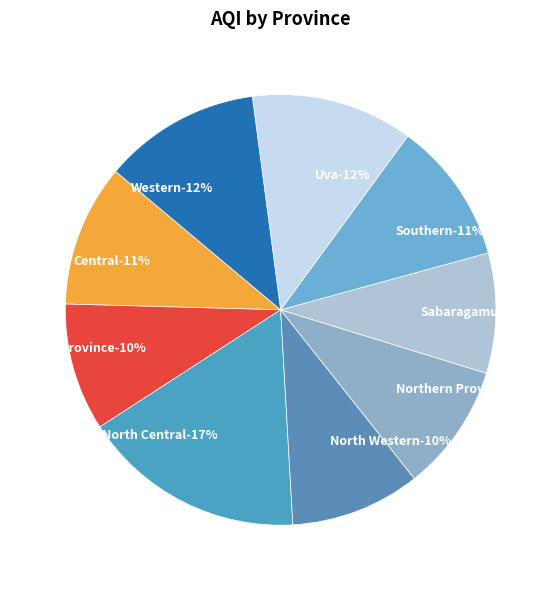

Is there a majority slice in this chart?

No